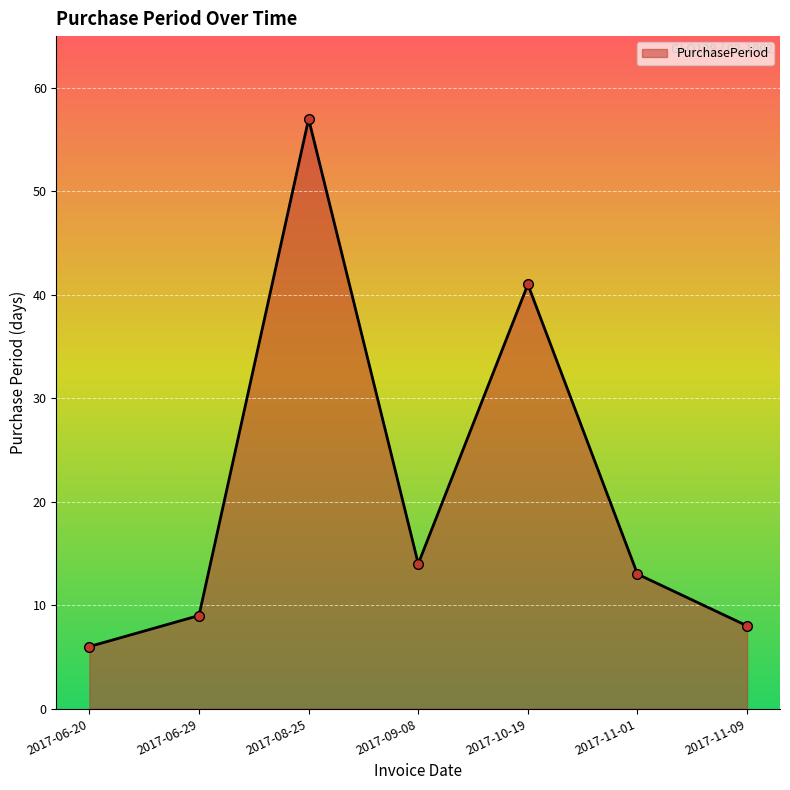

What is the value of the 5th point from the left?

41